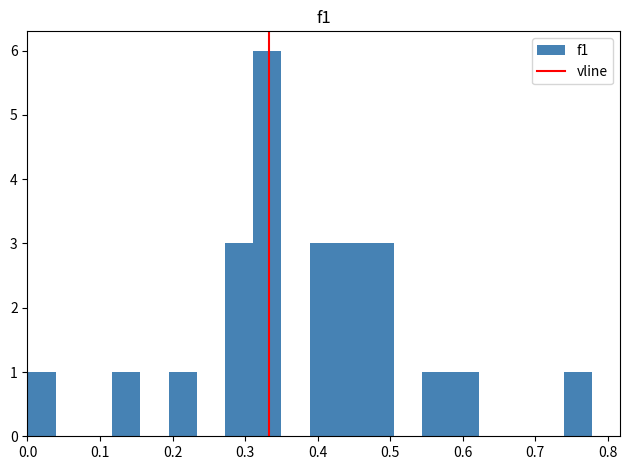

Around what value on the x-axis is the tallest bar? Give the approximate position of its centre, as read against the axis.

0.33